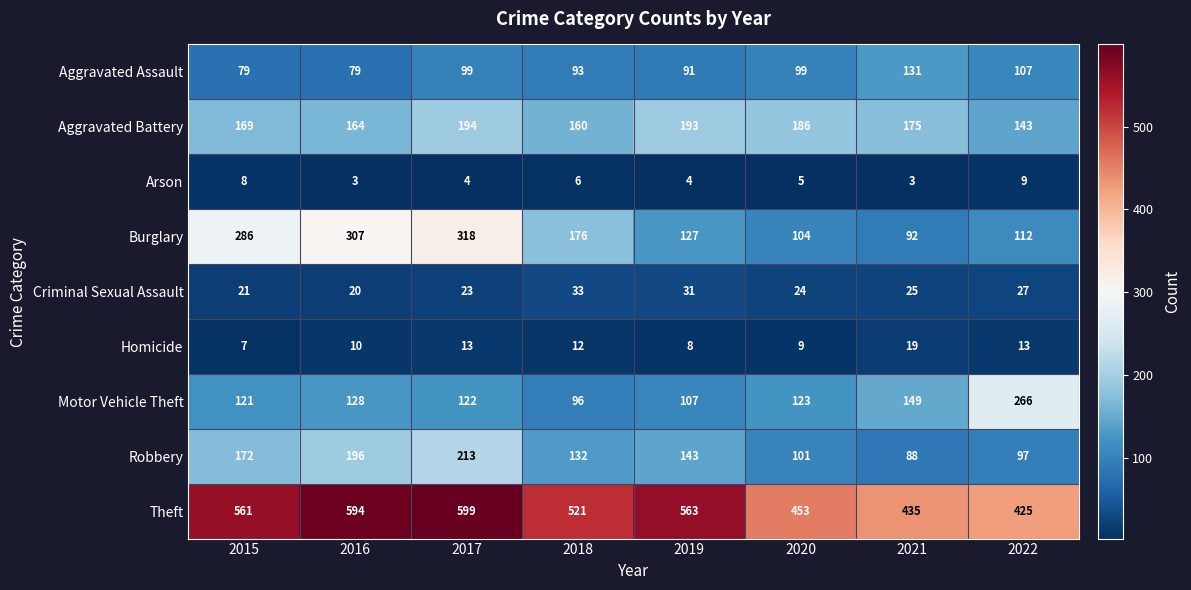

Which series has the largest total across all categories?

Theft